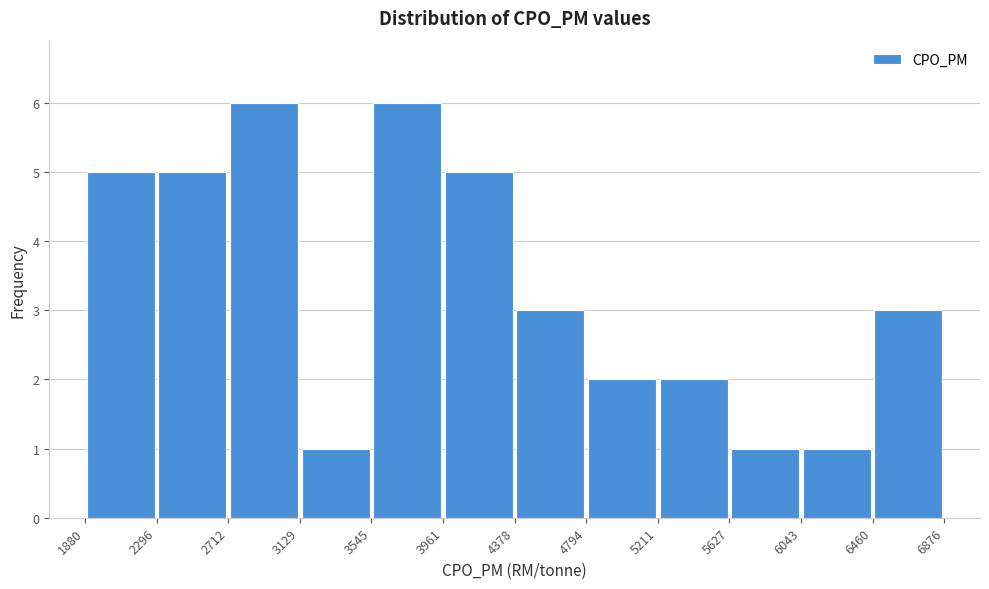

Reading left to right, list every bar in this chart as the range it spans on the x-axis followed by its height. The values are not printed on the chart, so give them approximately, as read against the axis.

1880 to 2296: 5
2296 to 2712: 5
2712 to 3129: 6
3129 to 3545: 1
3545 to 3961: 6
3961 to 4378: 5
4378 to 4794: 3
4794 to 5211: 2
5211 to 5627: 2
5627 to 6043: 1
6043 to 6460: 1
6460 to 6876: 3